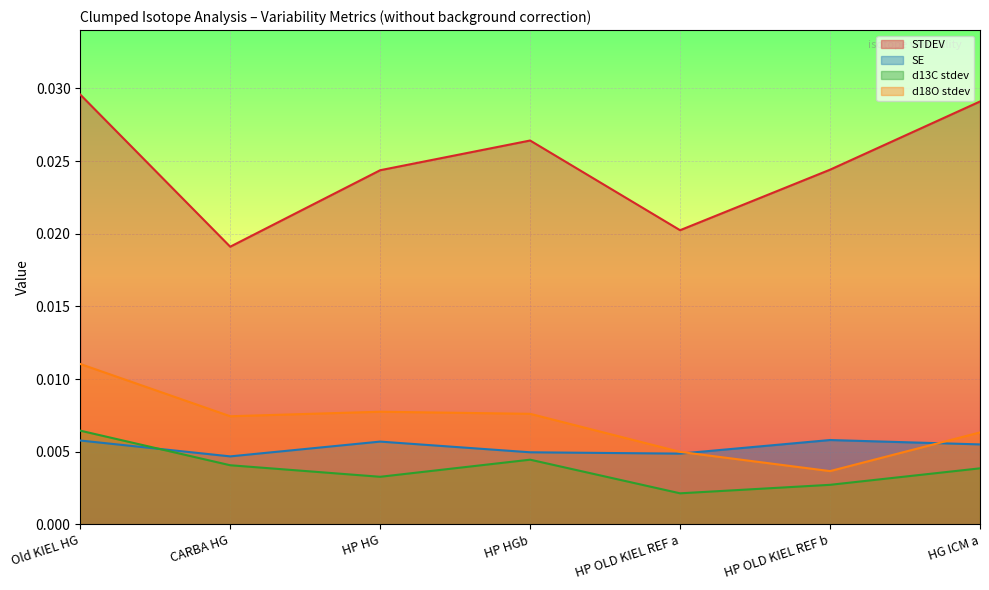

Between Old KIEL HG and HP OLD KIEL REF a, which series saw the biggest shift?

STDEV